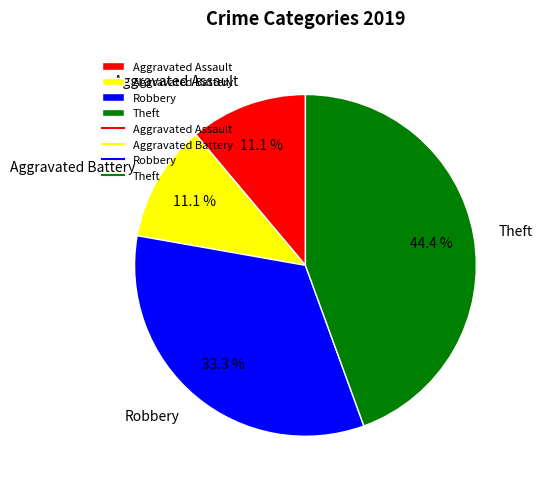

Does any single category account for the majority?

No